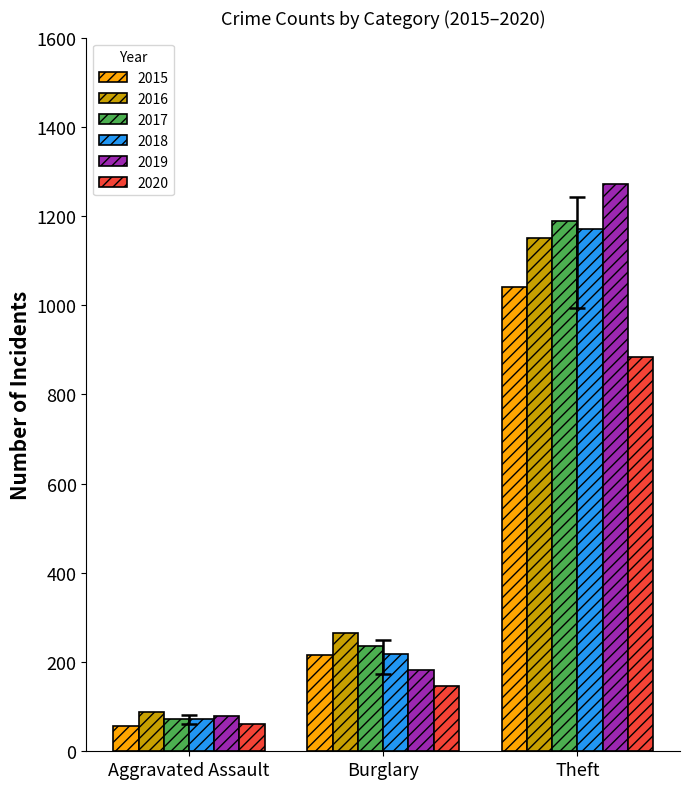

Reading right to left, list all the values displayed in this chart.

2015: 1041	216	56
2016: 1151	266	88
2017: 1188	237	72
2018: 1170	218	72
2019: 1272	182	80
2020: 884	146	62